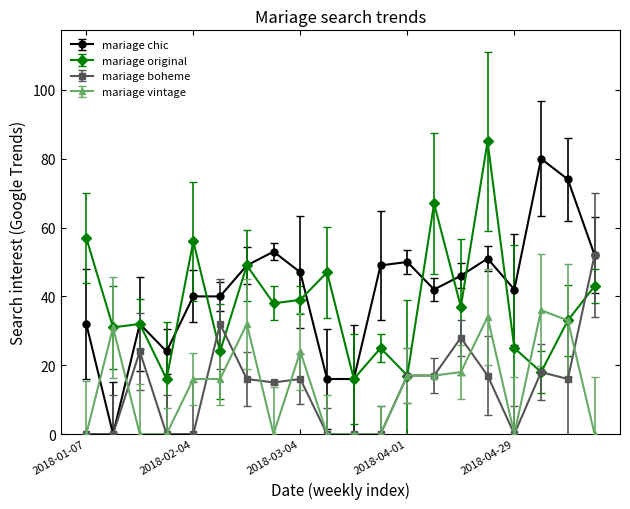

True or false: mariage vintage has more than 0 points higher than both neighbors.

True